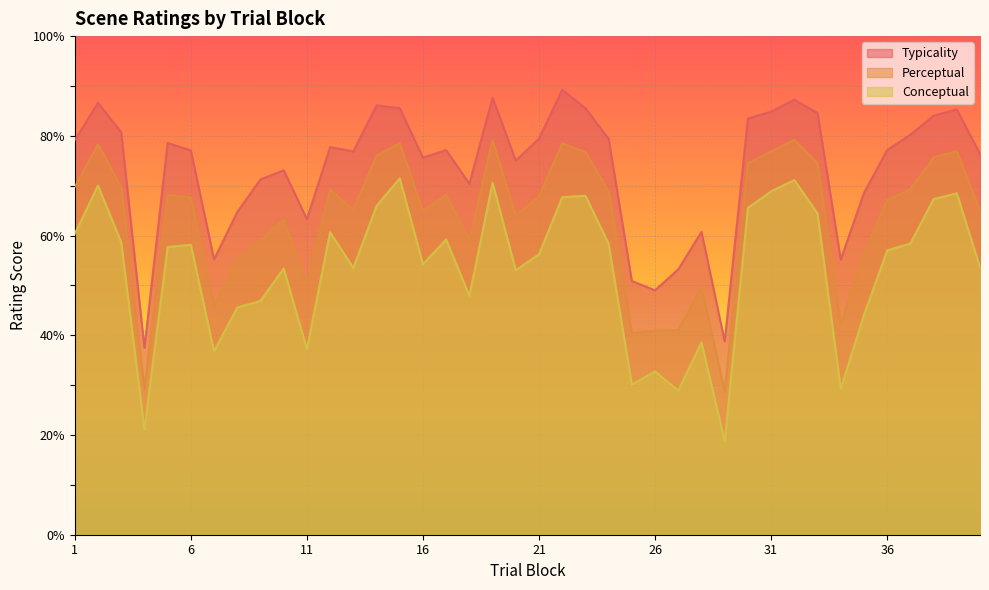

At which category is the sum across all series the highest?

32